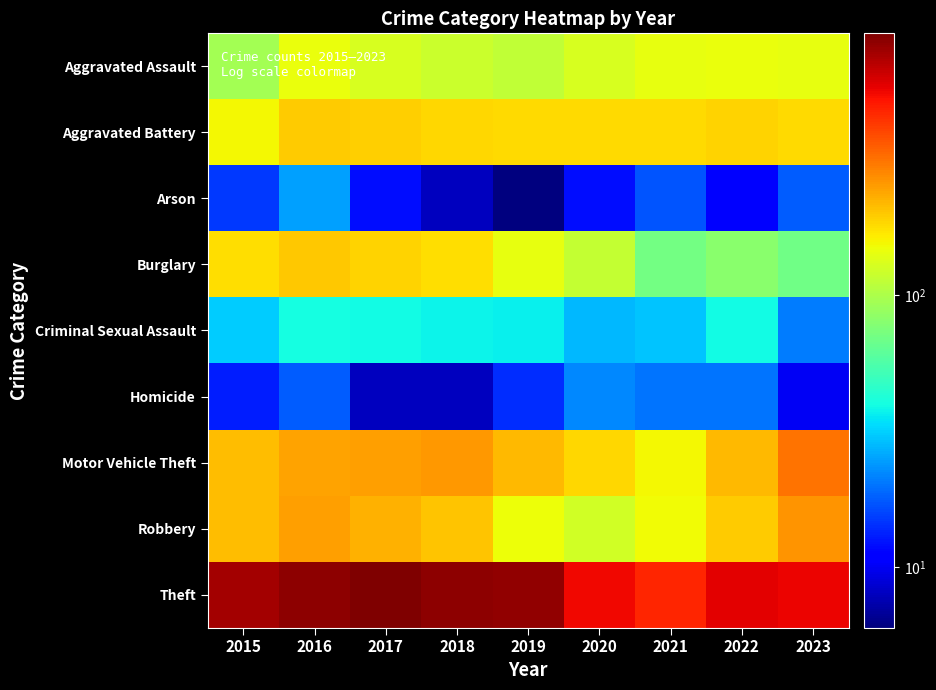

Between 2017 and 2019, which is larger?

2017